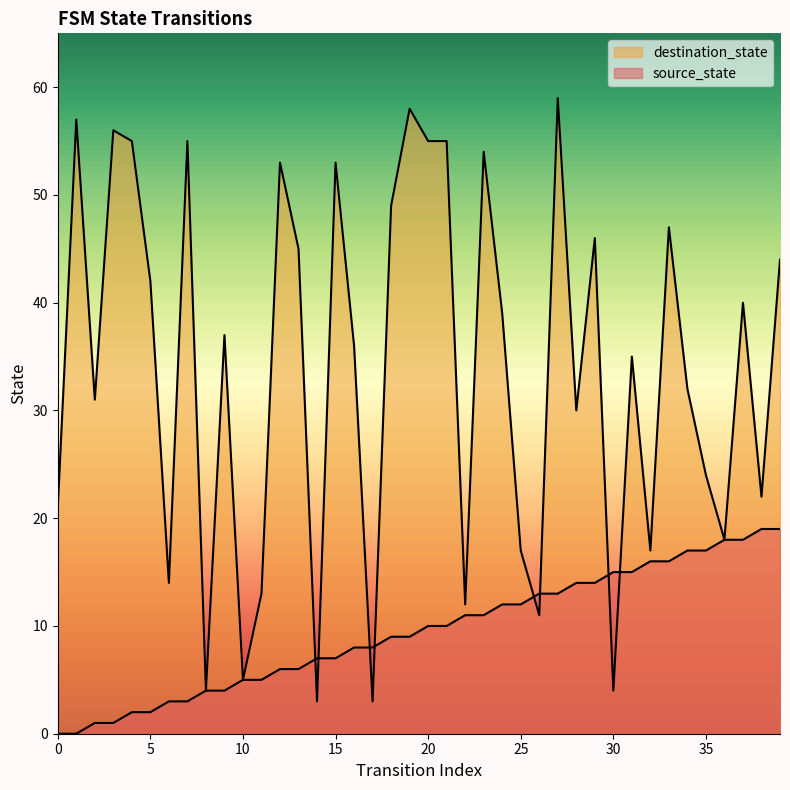

Rank the categories by source_state value from lowest to highest.

0, 1, 2, 3, 4, 5, 6, 7, 8, 9, 10, 11, 12, 13, 14, 15, 16, 17, 18, 19, 20, 21, 22, 23, 24, 25, 26, 27, 28, 29, 30, 31, 32, 33, 34, 35, 36, 37, 38, 39